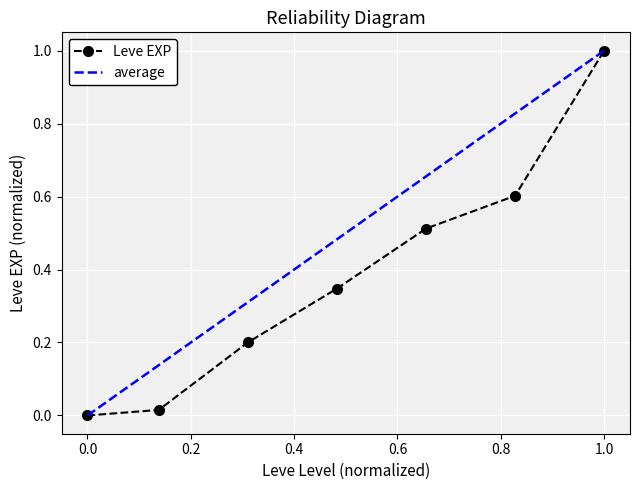

What is the highest value of the Leve EXP series?

1.0